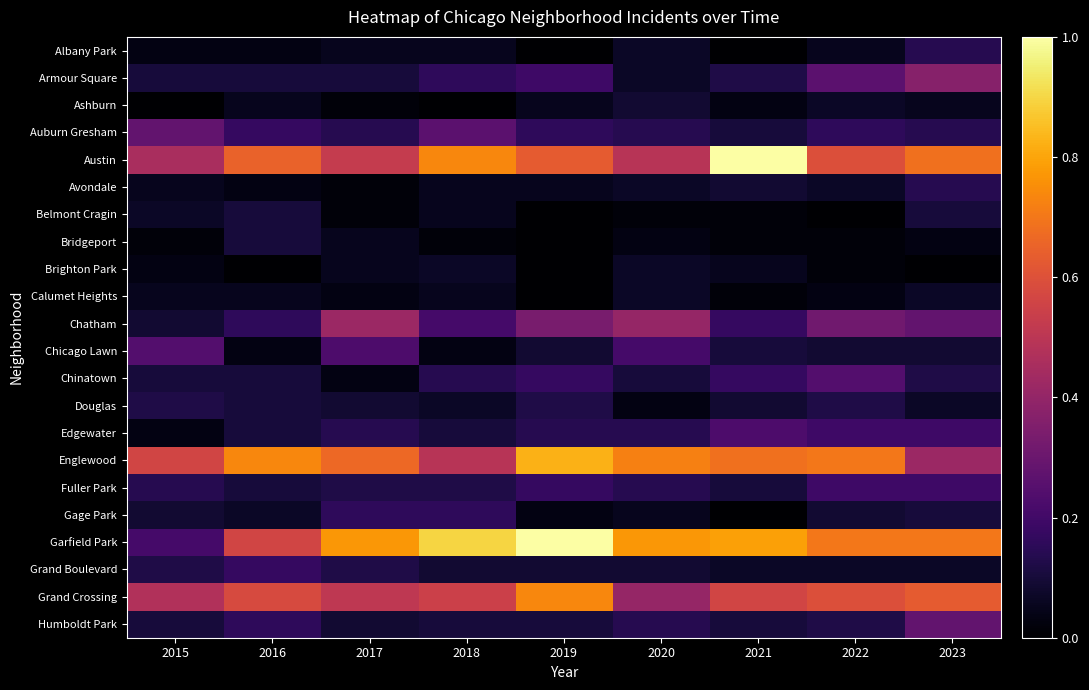

What is the total value across all series at 2016?

4.2